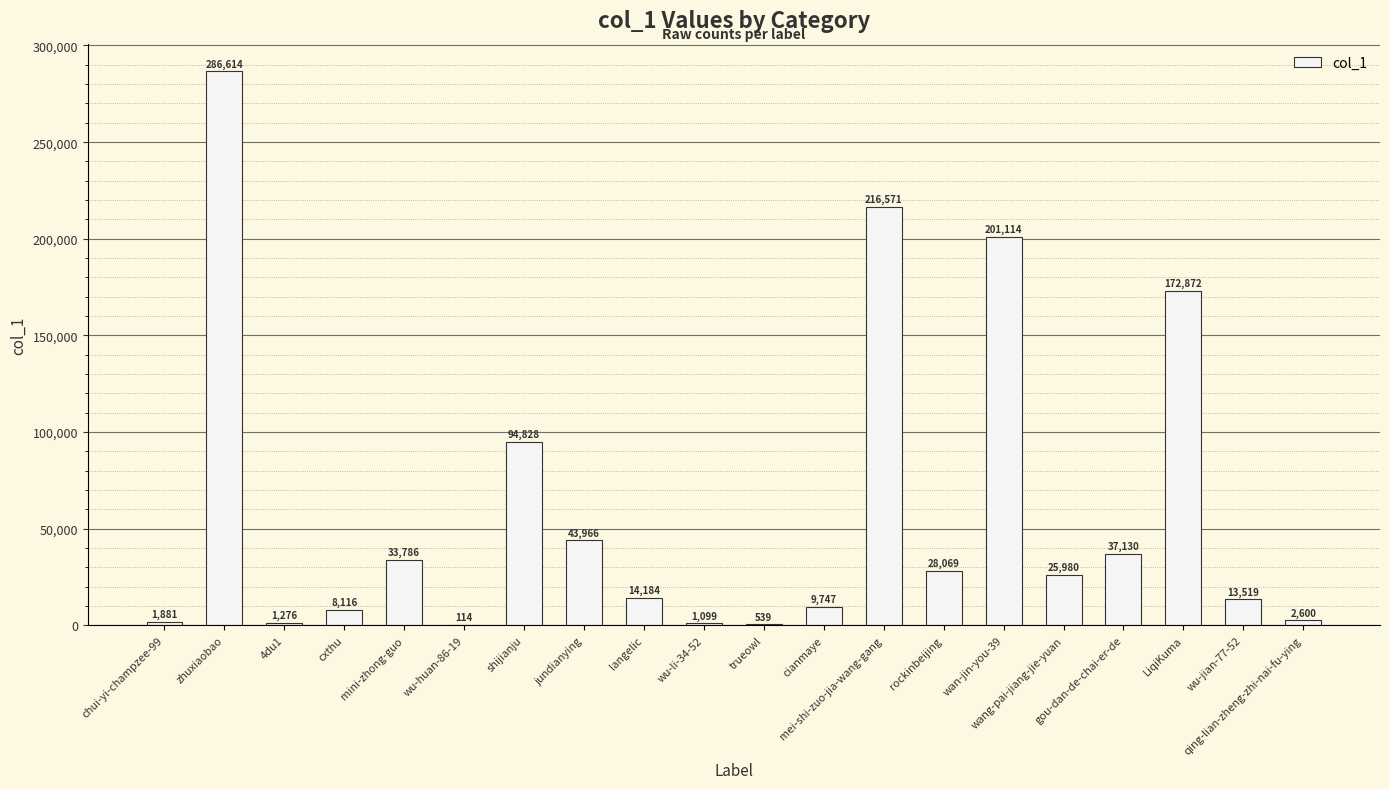

What is the greatest value displayed?

286614